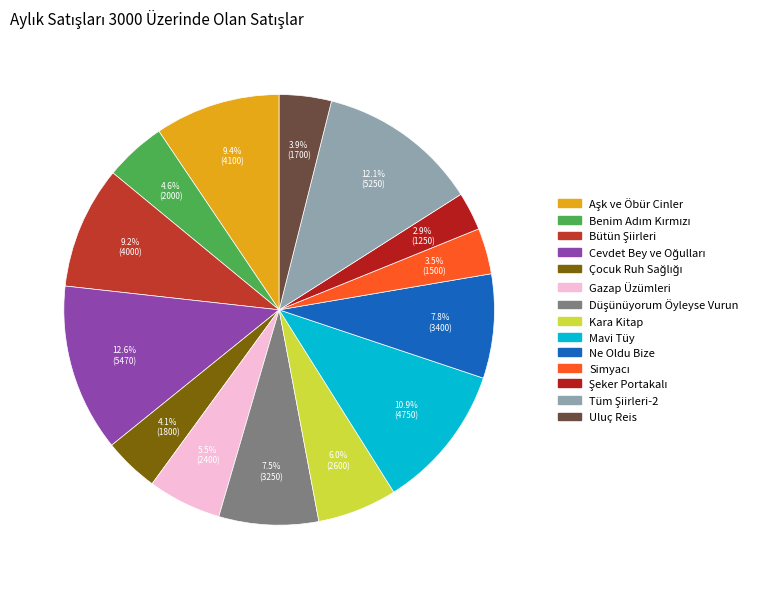

What percentage is the Tüm Şiirleri-2 slice, to the nearest percent?

12%